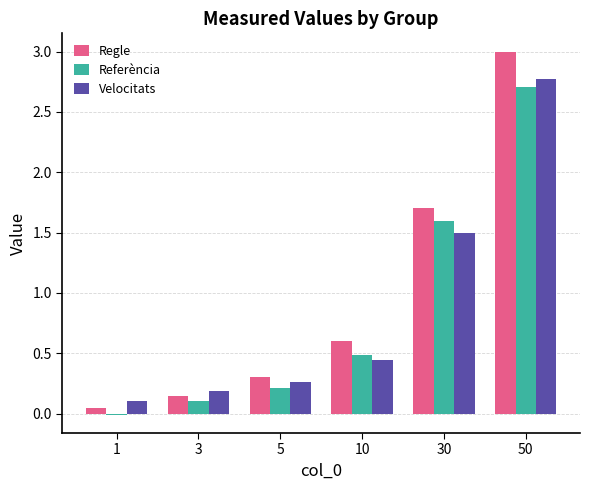

Which series changed the most between 10 and 30?

Referència